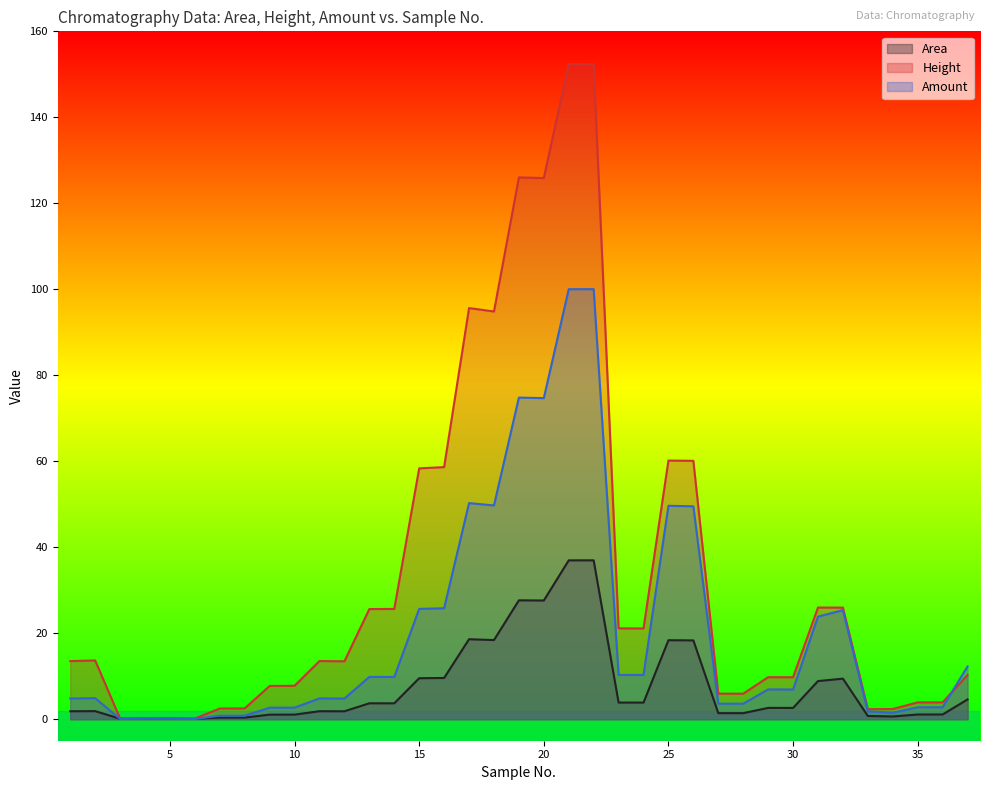

At 16, list the series in order from smallest to largest.

Area, Amount, Height